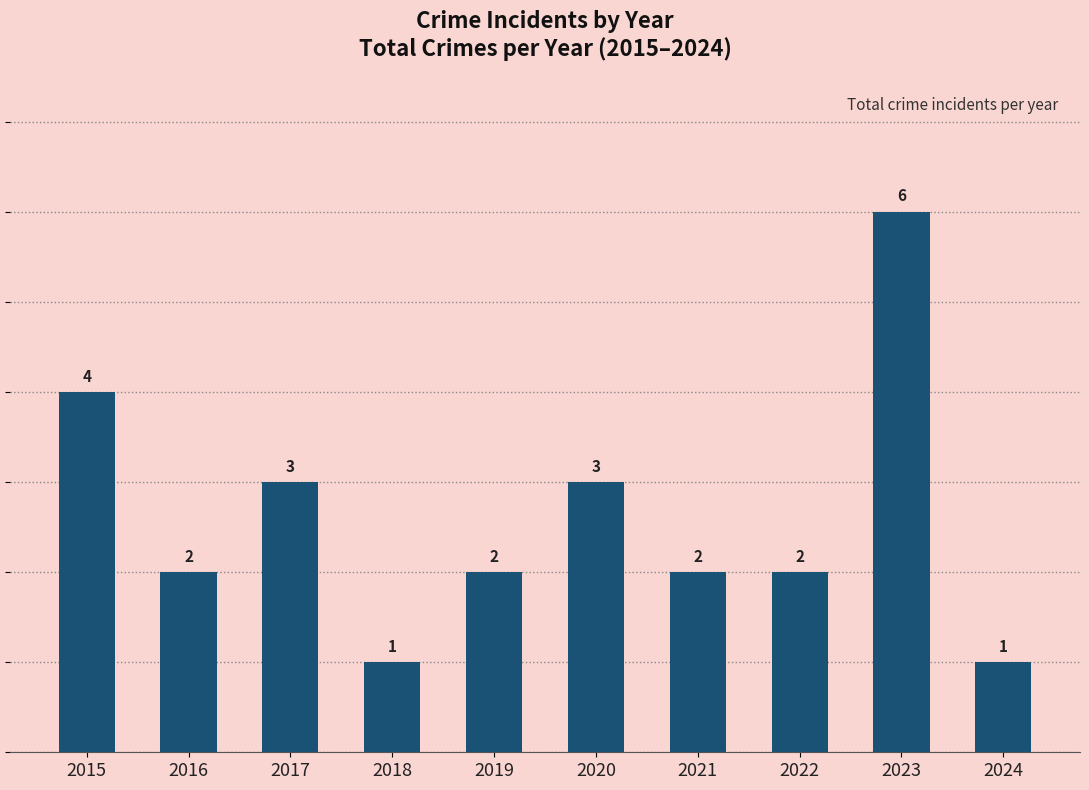

Approximately how many times larger is the value at 2021 compared to 2023?

0.3